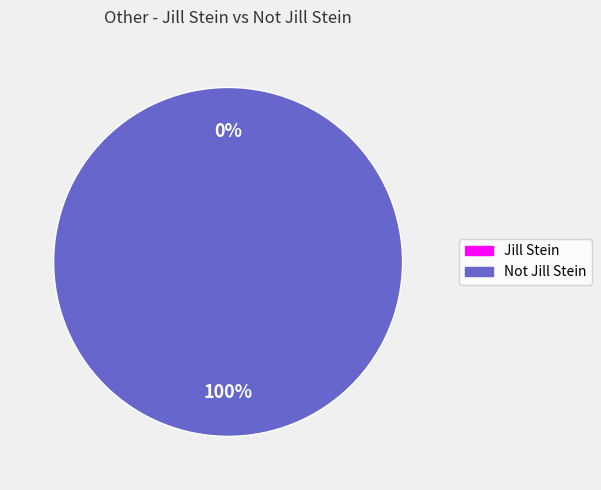

Between Not Jill Stein and Jill Stein, which is larger?

Not Jill Stein